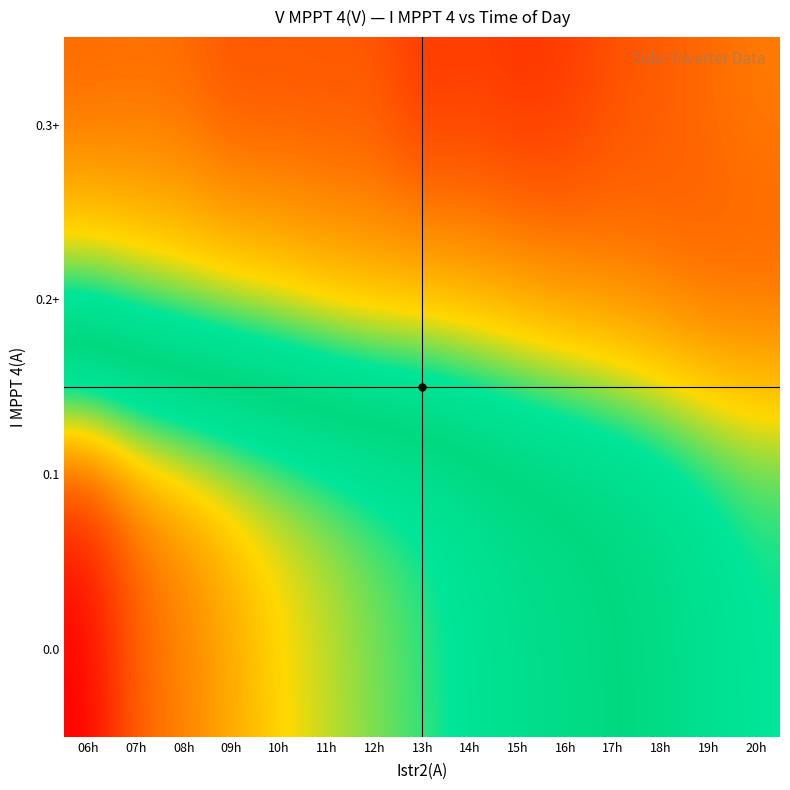

Reading left to right, transcribe all the data shown in this chart.

0.0: 06h=510.5	07h=522.1	08h=525.6	09h=529.7	10h=534.1	11h=537.4	12h=540.9	13h=544.0	14h=548.3	15h=552.5	16h=554.8	17h=558.0	18h=561.7	19h=566.5	20h=570.7
0.1: 06h=516.7	07h=524.3	08h=528.1	09h=532.4	10h=536.4	11h=539.7	12h=543.3	13h=546.2	14h=550.3	15h=554.4	16h=556.9	17h=560.1	18h=563.7	19h=568.3	20h=572.1
0.2+: 06h=574.3	07h=577.8	08h=580.3	09h=582.6	10h=584.8	11h=587.7	12h=589.5	13h=589.2	14h=590.8	15h=592.5	16h=594.9	17h=596.5	18h=599.0	19h=601.2	20h=601.6
0.3+: 06h=600.0	07h=599.2	08h=599.7	09h=602.7	10h=602.1	11h=602.4	12h=602.0	13h=606.8	14h=605.4	15h=607.0	16h=606.0	17h=603.0	18h=601.3	19h=599.4	20h=597.1